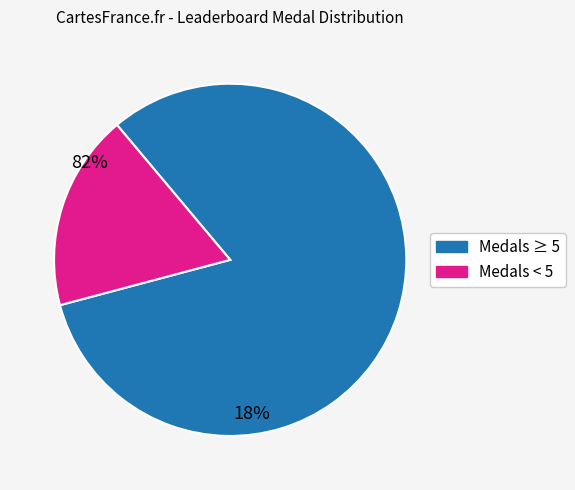

Does any single category account for the majority?

Yes